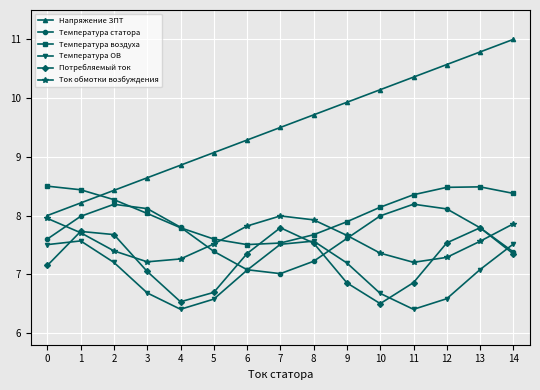

Is this an area chart (filled region under the line)?

No